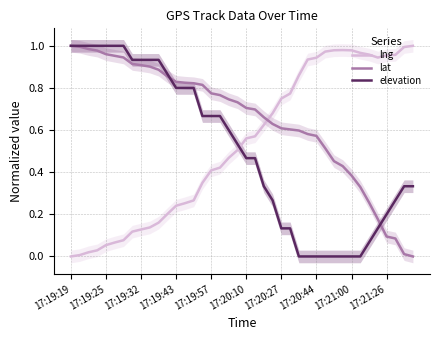

Rank the series at 35 from lowest to highest value.

elevation, lat, lng